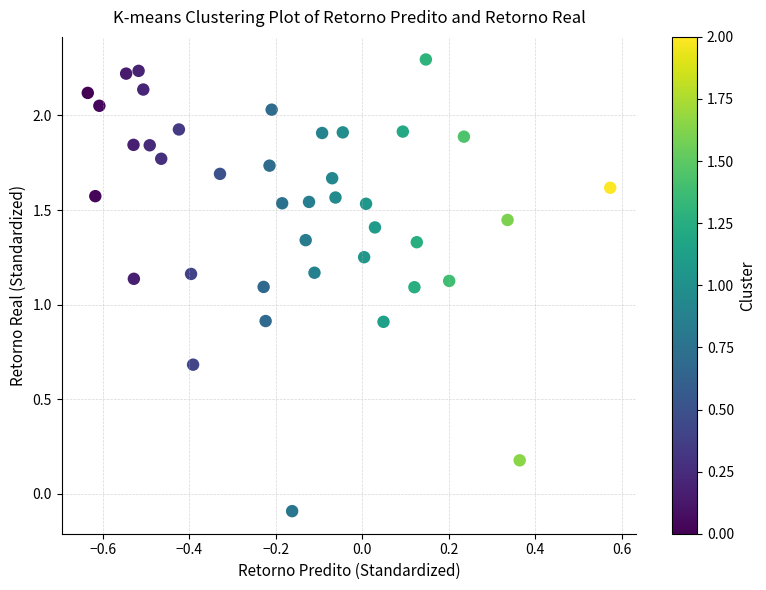

What is the range of Y values (max minus min)?

2.4